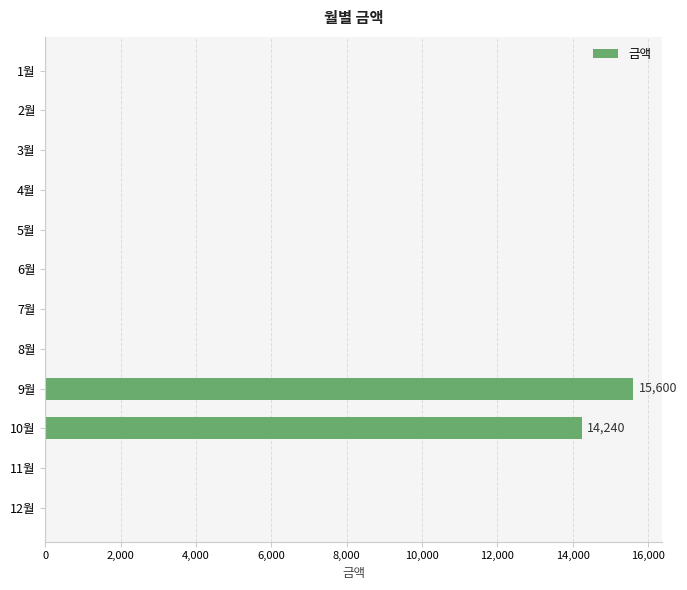

What is the sum of all values?

29840